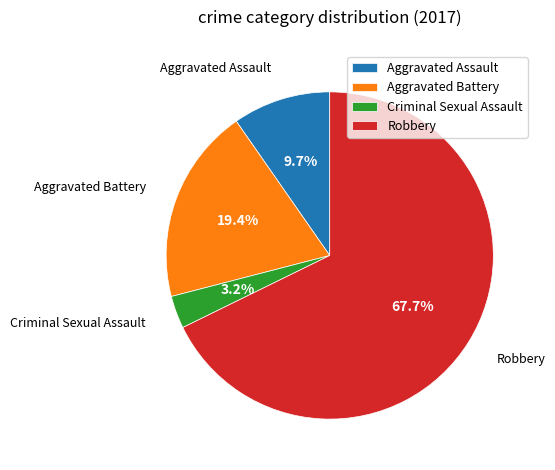

How many segments does this pie chart have?

4